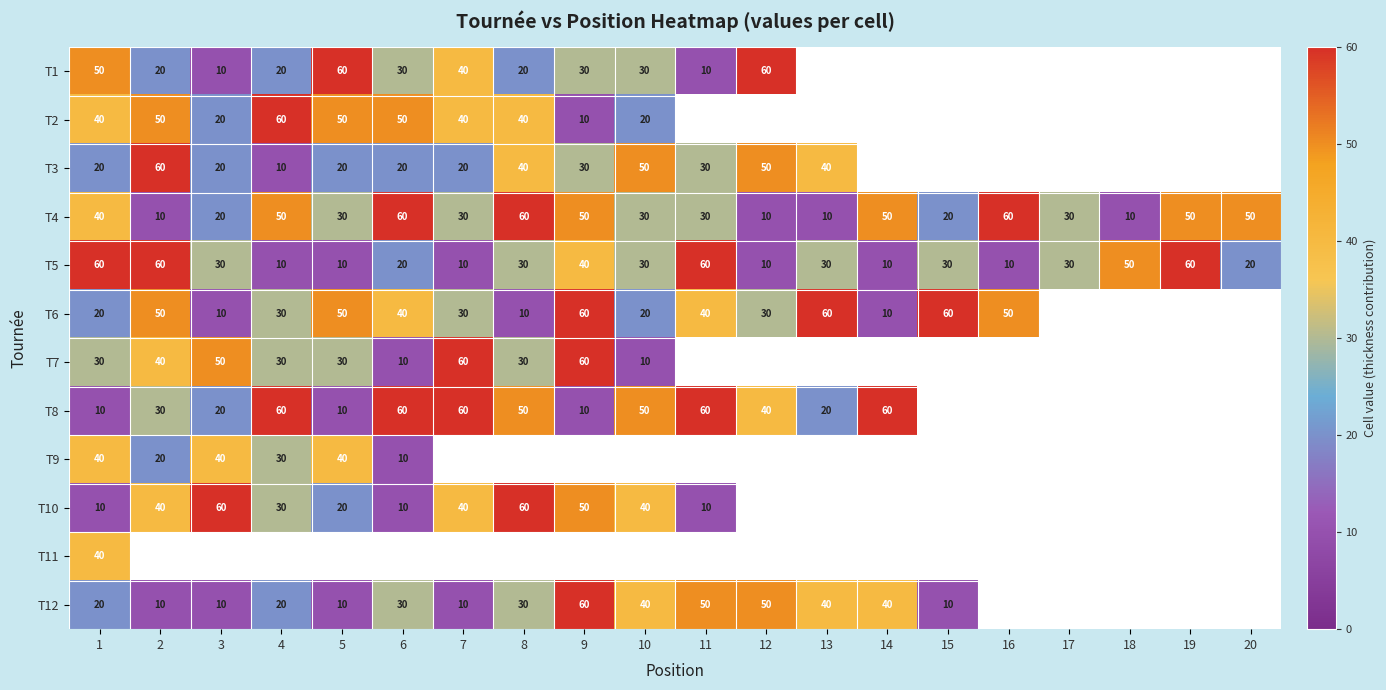

What is the difference between the T10 values at 3 and 6?

50